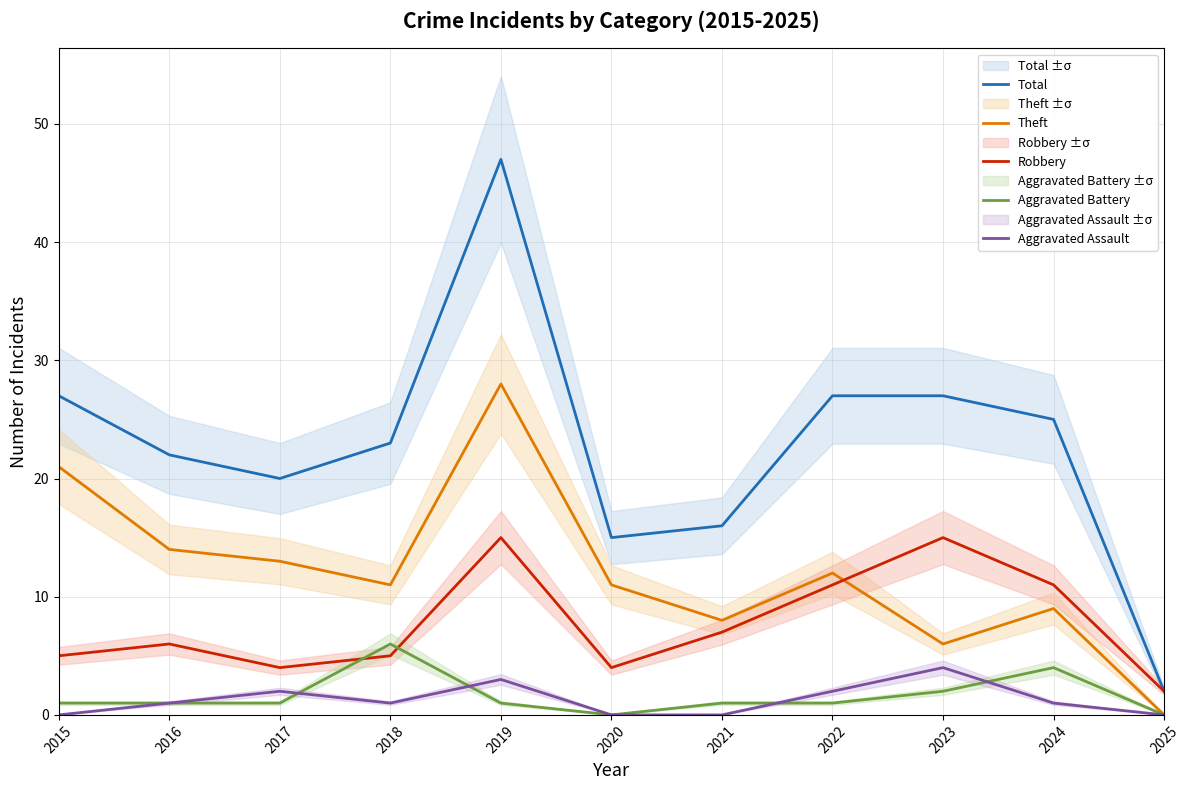

Which series has the widest spread of values?

Total